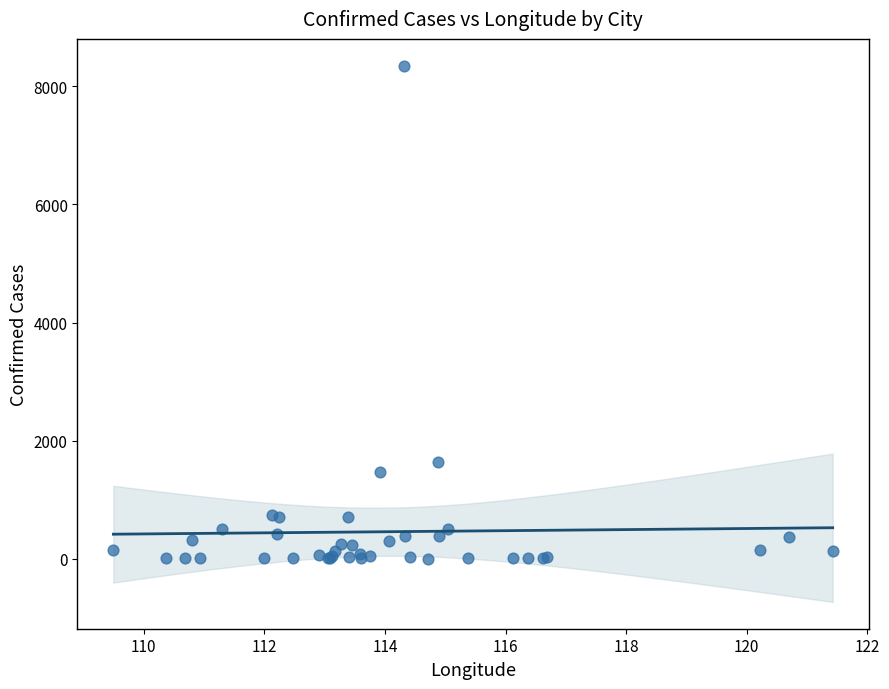

What Y value in the scatter plot is closest to 4176?

1645